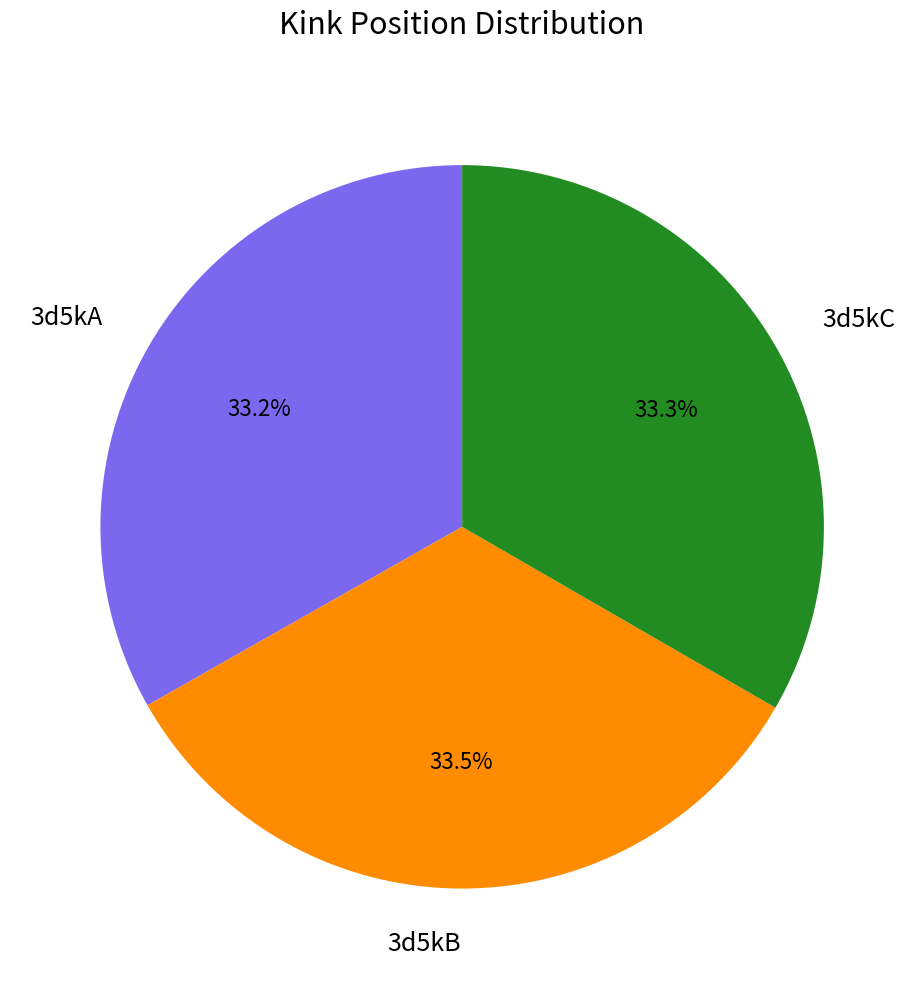

What portion of the pie excludes 3d5kB?

66.5%